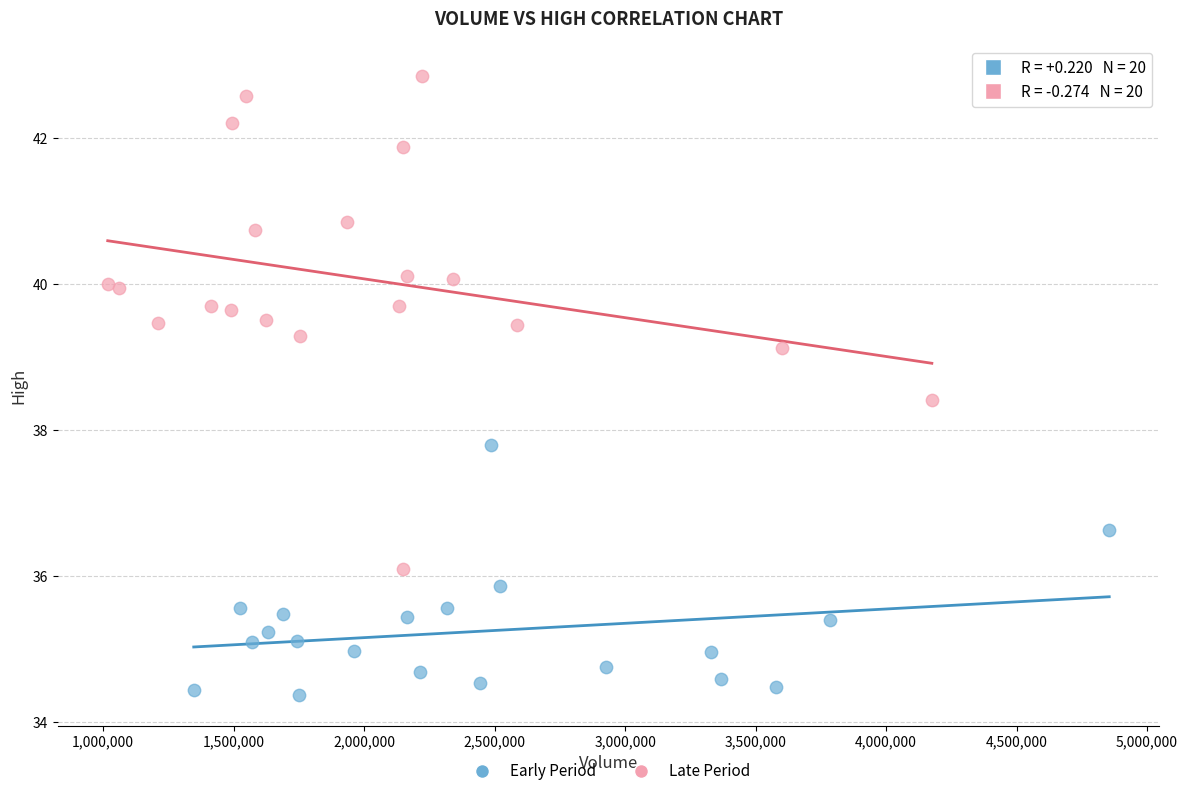

Which series contains the highest Y value?

Late Period